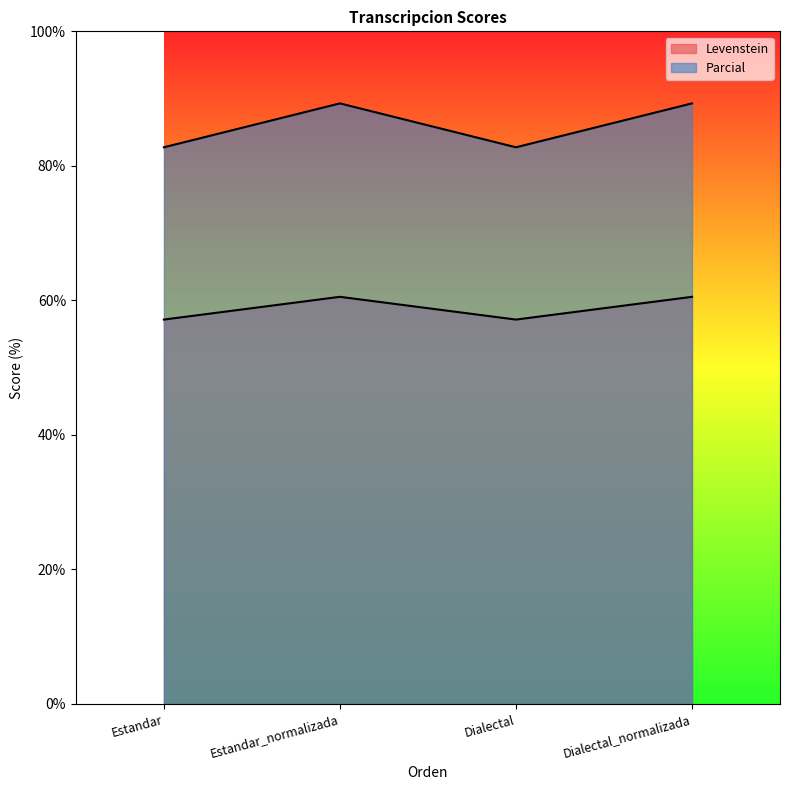

True or false: Parcial and Levenstein intersect in this chart.

False